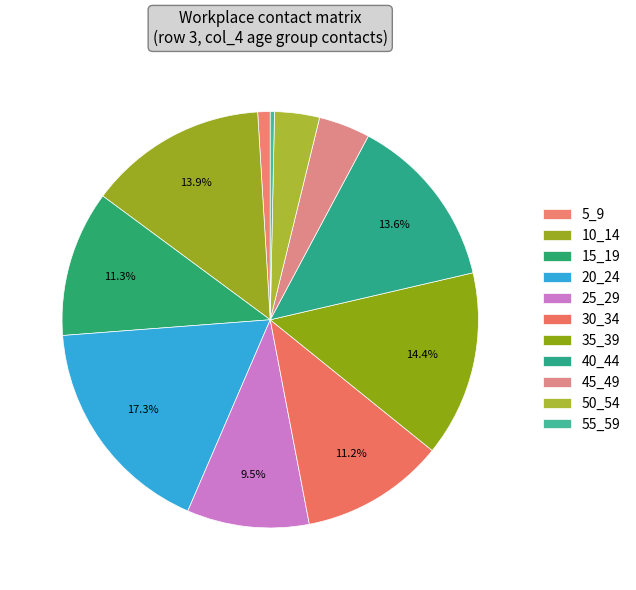

Rank the categories by value from highest to lowest.

20_24, 35_39, 10_14, 40_44, 15_19, 30_34, 25_29, 45_49, 50_54, 5_9, 55_59